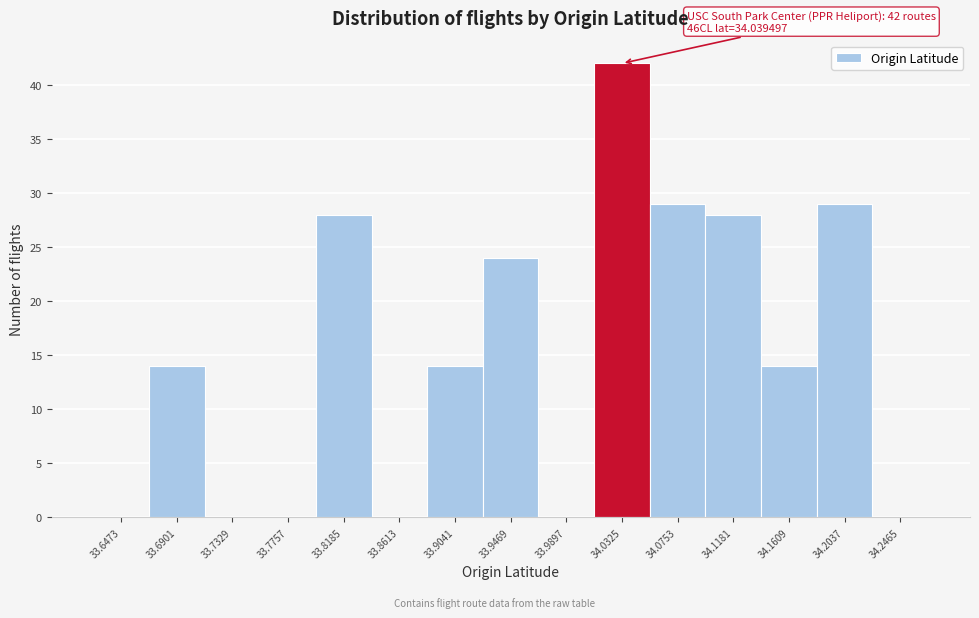

Over which range of the x-axis is the bar tallest?

34.010 to 34.055